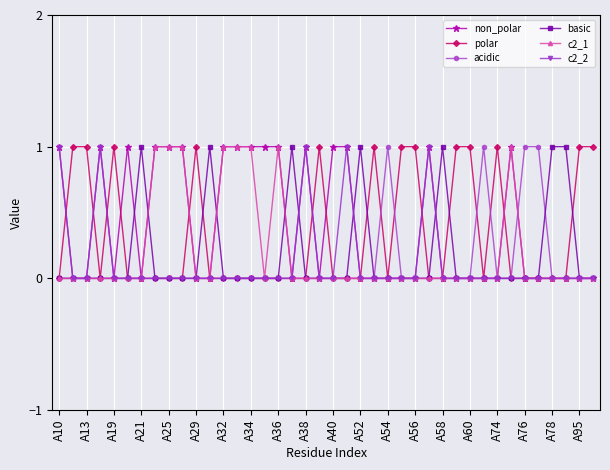

True or false: non_polar has more than 2 interior local peaks.

True